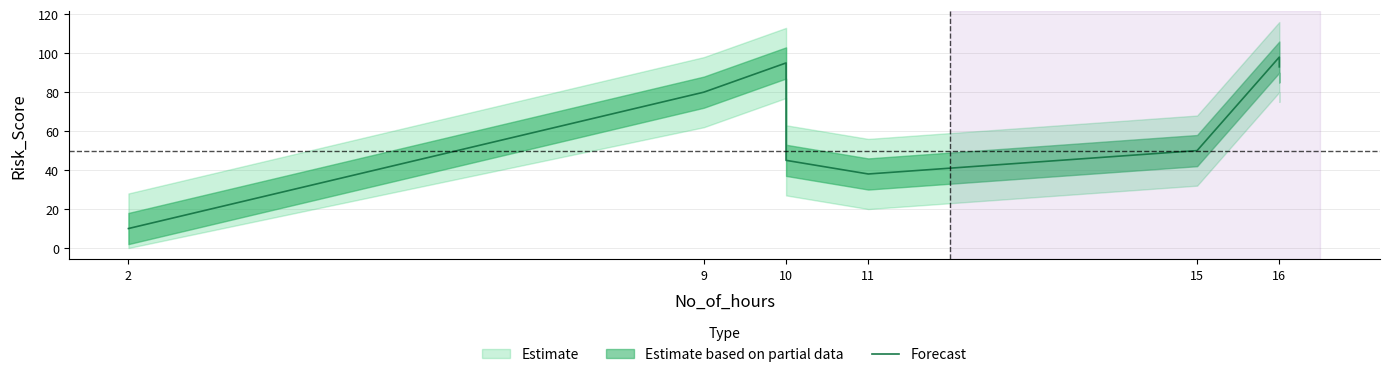

How many interior local valleys (lower than both neighbors) does the data have?

1